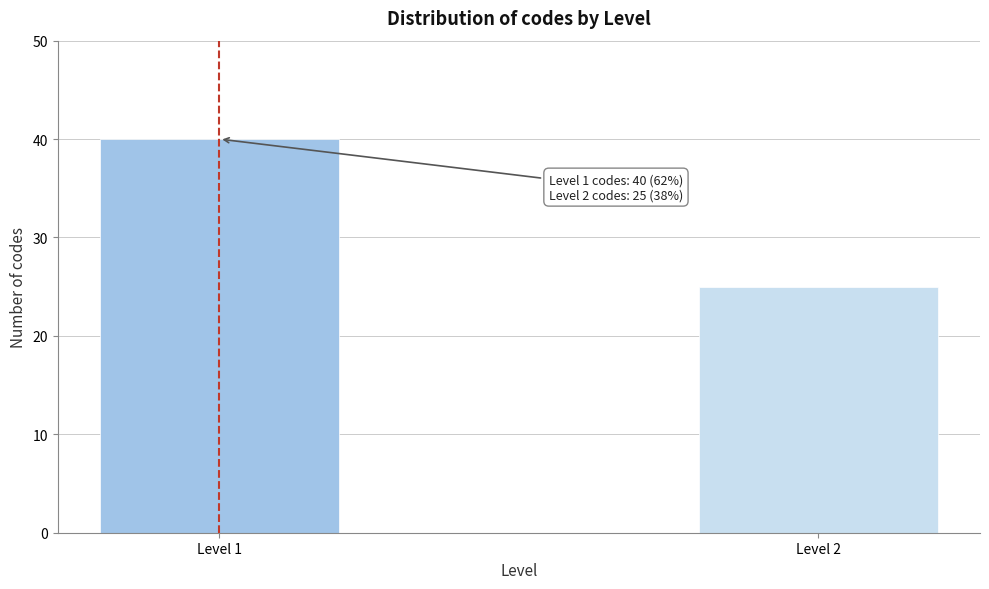

Reading right to left, transcribe all the data shown in this chart.

25	40